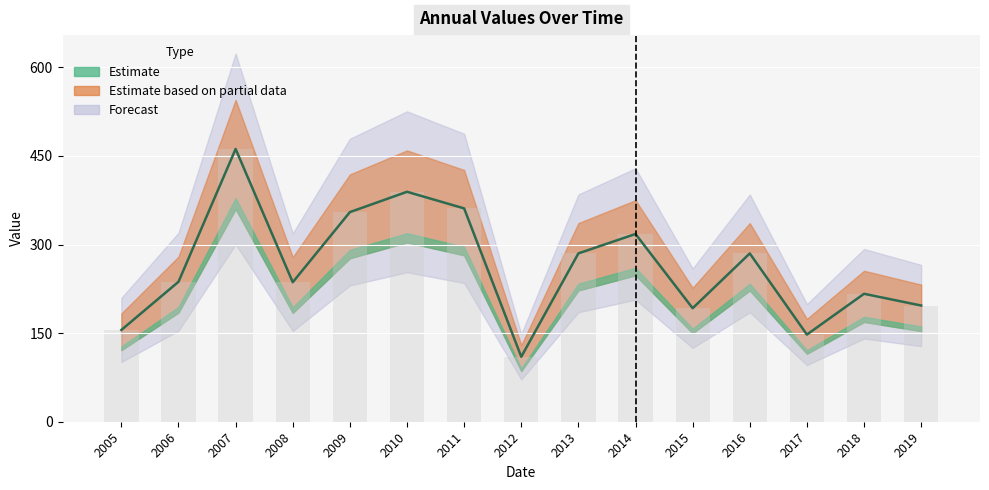

What is the change in value from 2007 to 2012?

-351.8